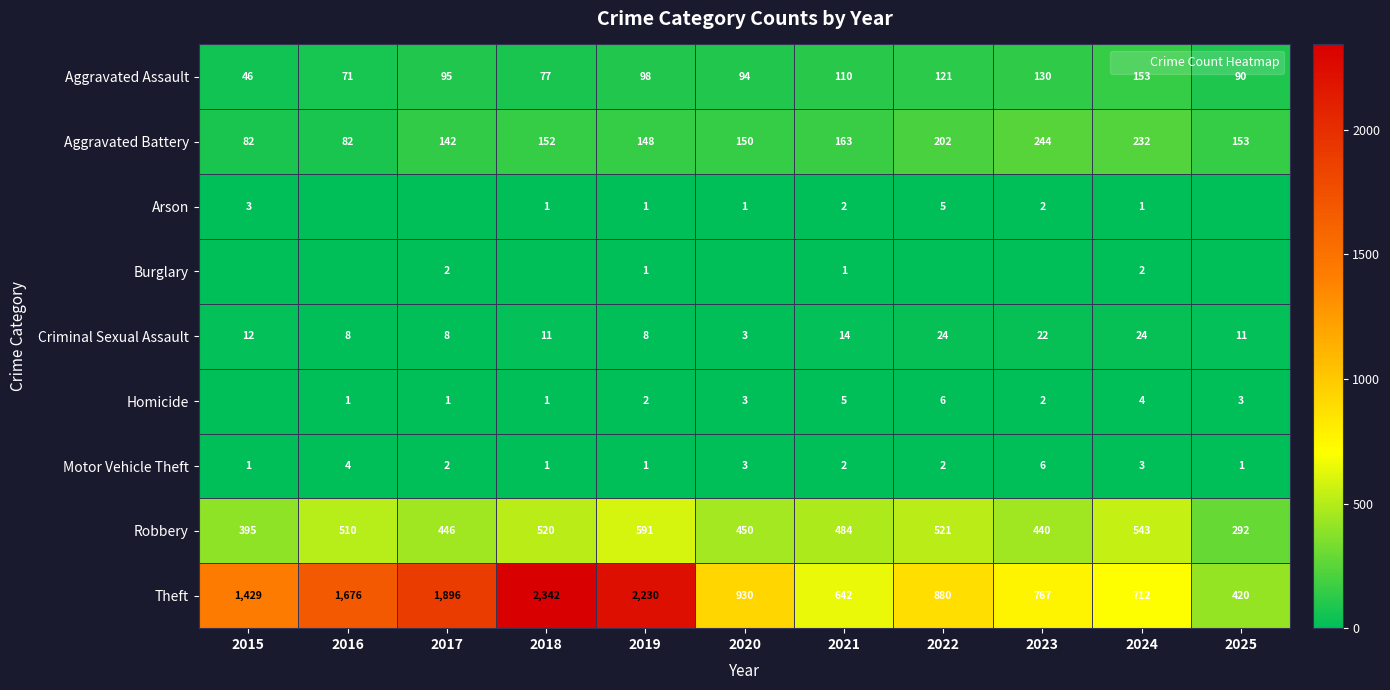

Is the value of Robbery at 2017 greater than the value of Motor Vehicle Theft at 2019?

Yes